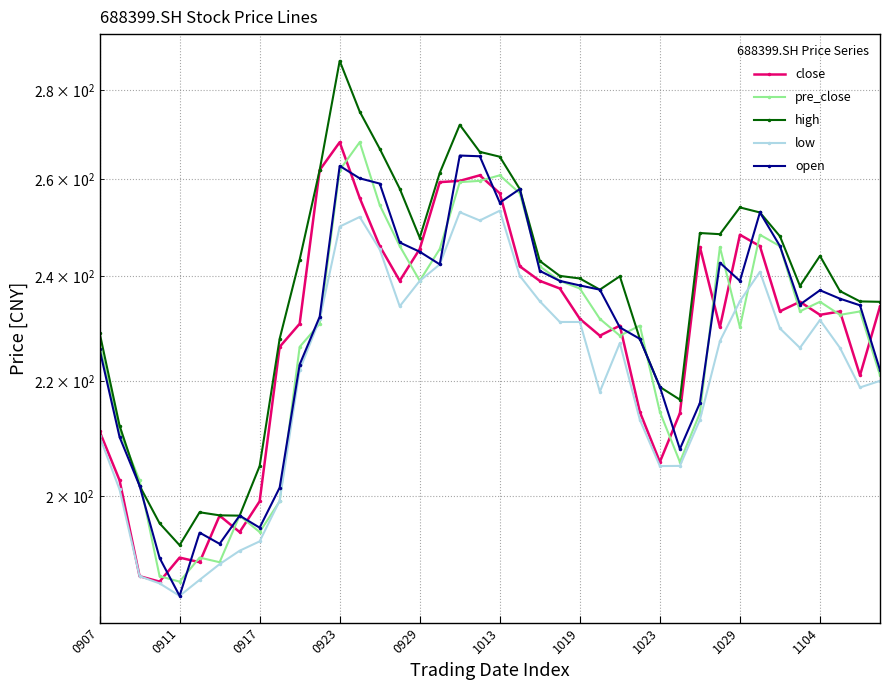

True or false: close and pre_close cross at least once.

True